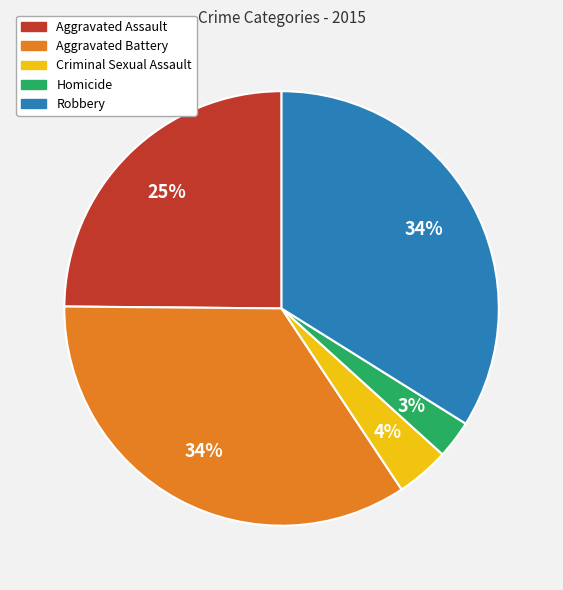

Is there any slice that represents more than half of the pie?

No